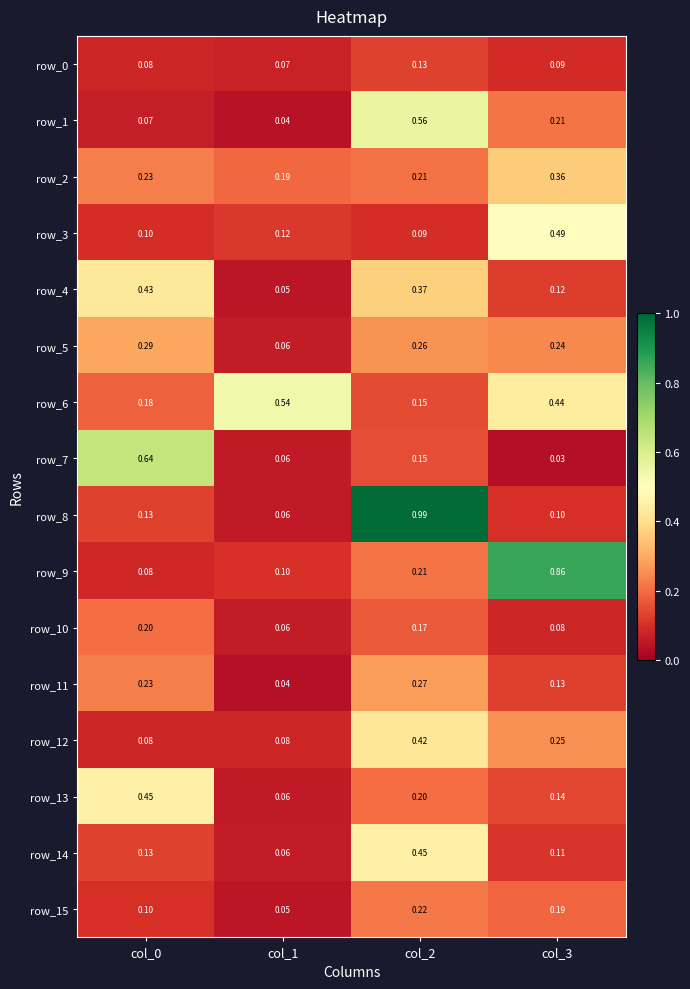

Which category has the highest value in the row_8 series?

col_2